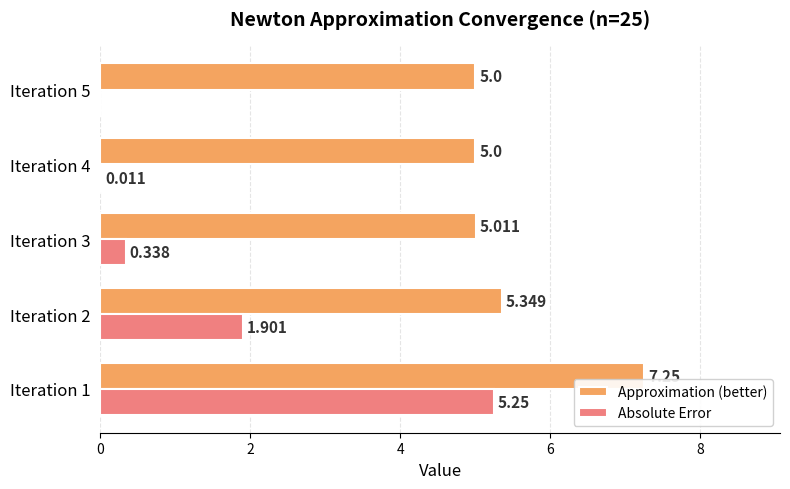

Which series changed the most between Iteration 3 and Iteration 5?

Absolute Error